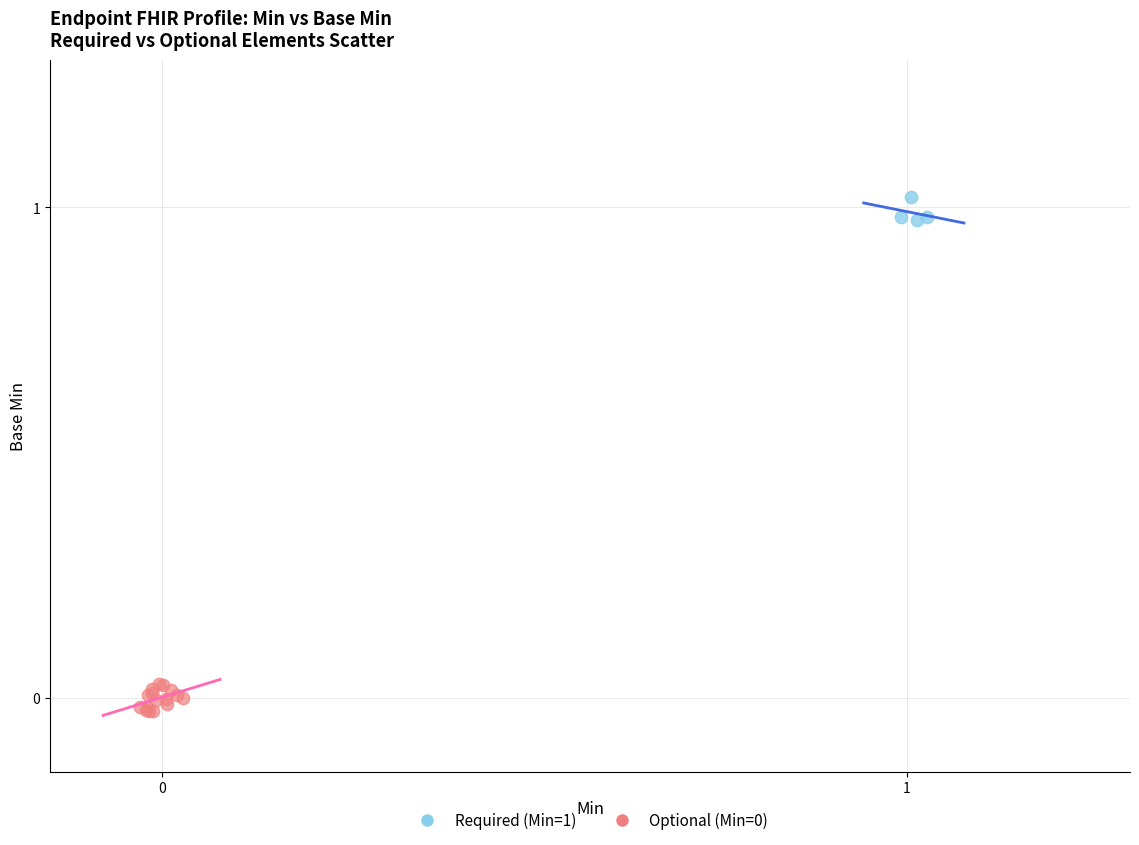

Which series reaches the maximum Y coordinate?

Required (Min=1)